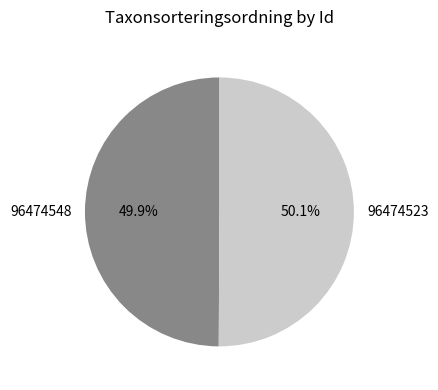

To the nearest percent, what is the average slice percentage?

50%